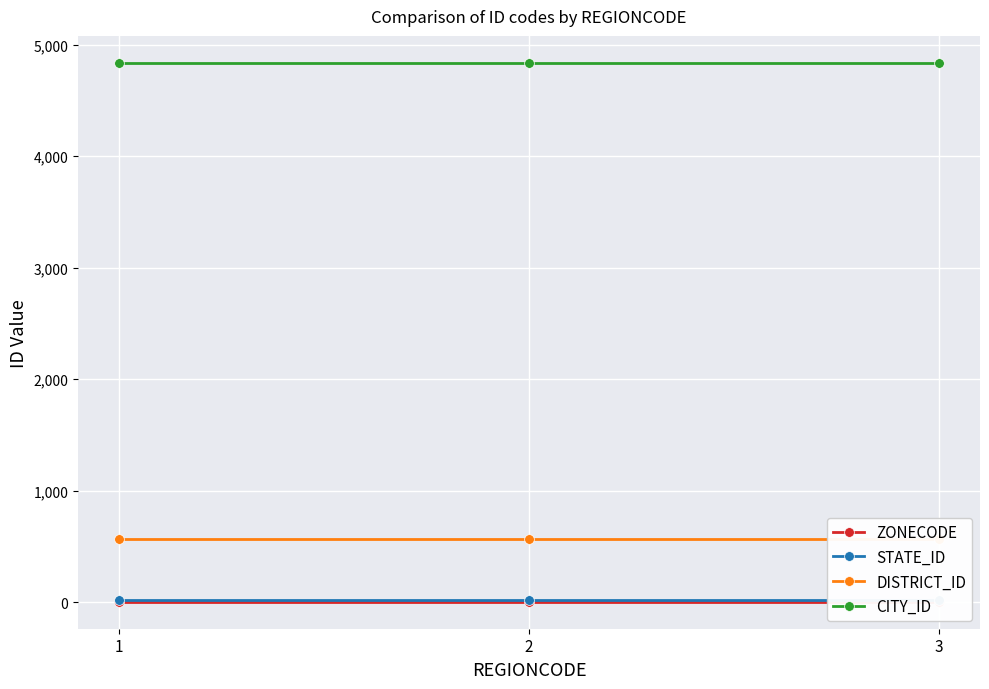

What are all the series names shown in the legend?

ZONECODE, STATE_ID, DISTRICT_ID, CITY_ID